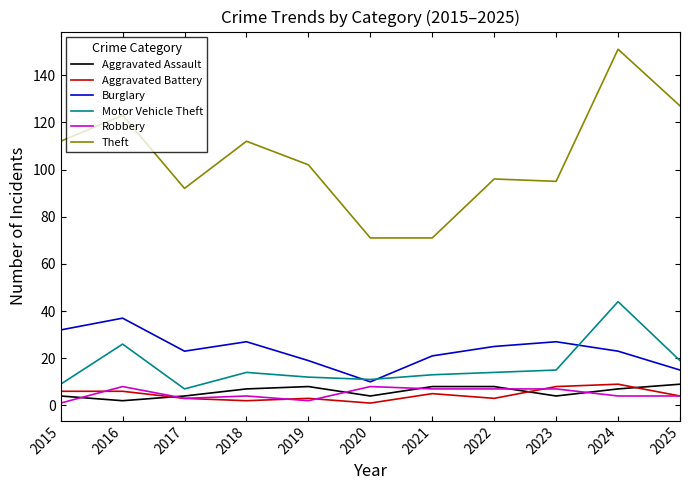

True or false: Theft and Aggravated Battery intersect in this chart.

False